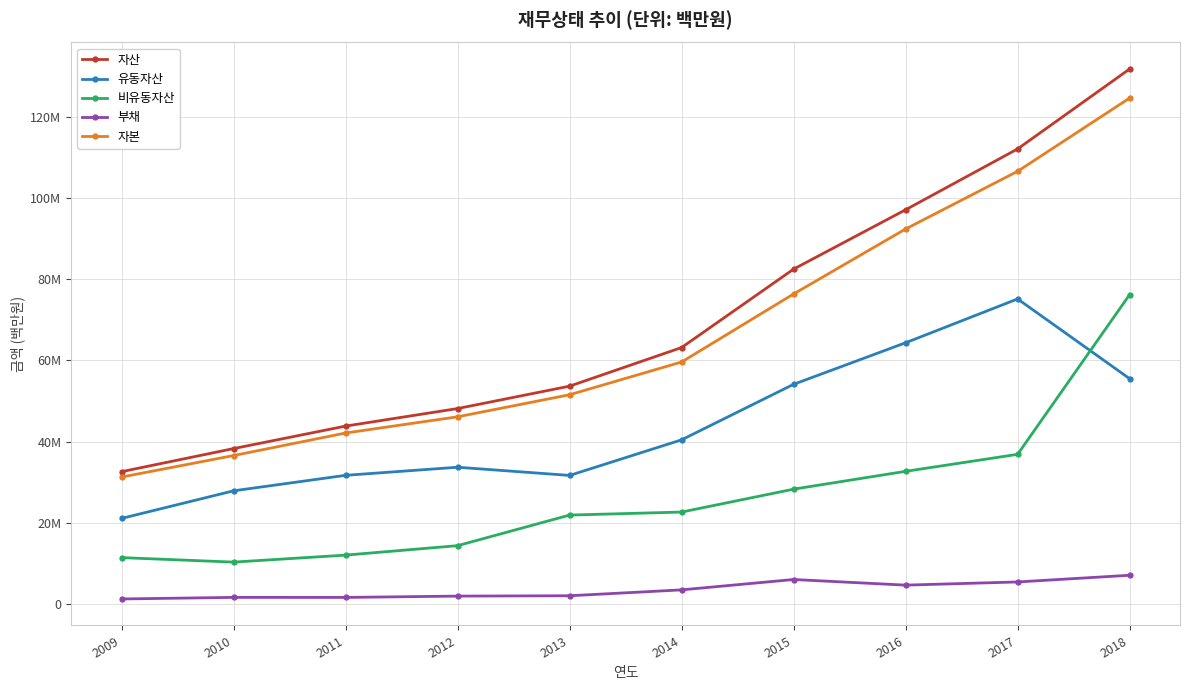

What are all the series names shown in the legend?

자산, 유동자산, 비유동자산, 부채, 자본